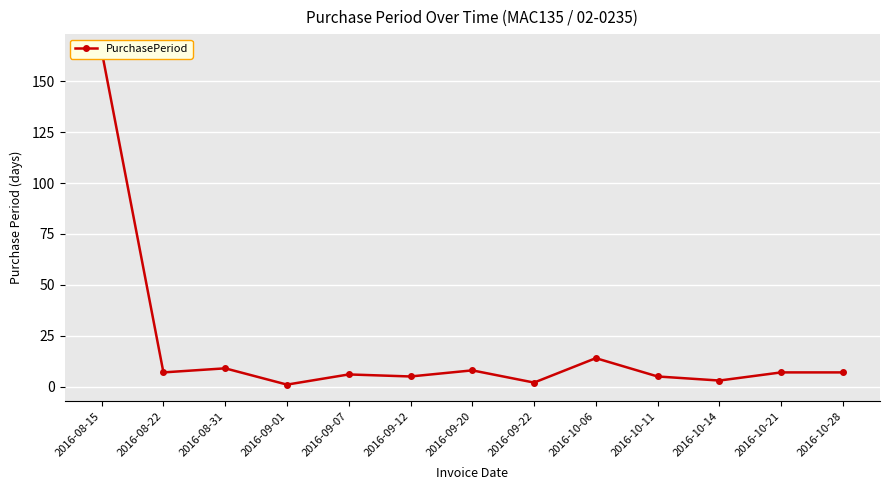

Is it true that the value at 2016-09-01 is 1?

True